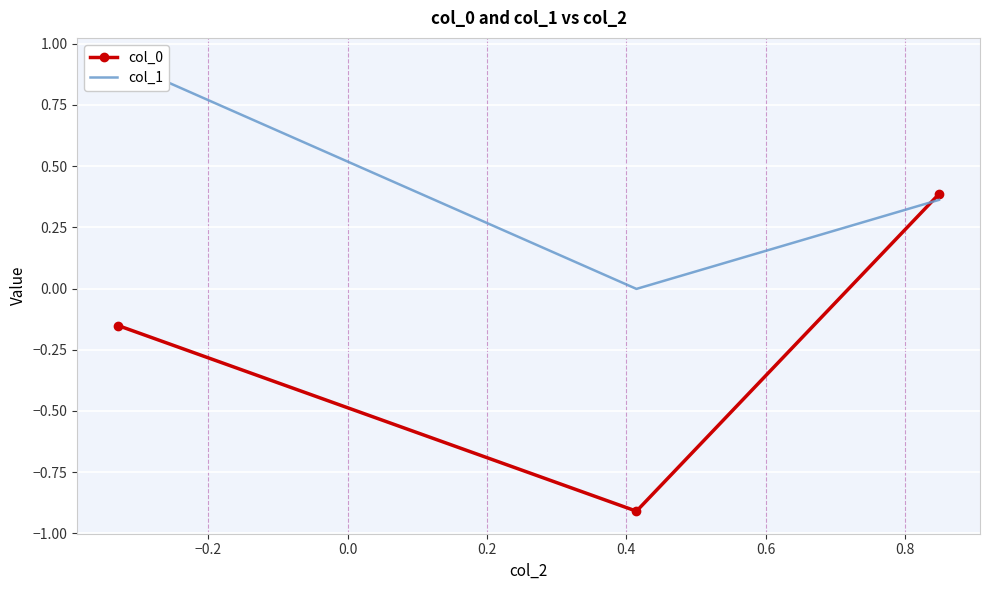

What is the difference between the maximum and minimum values in the col_0 series?

1.3